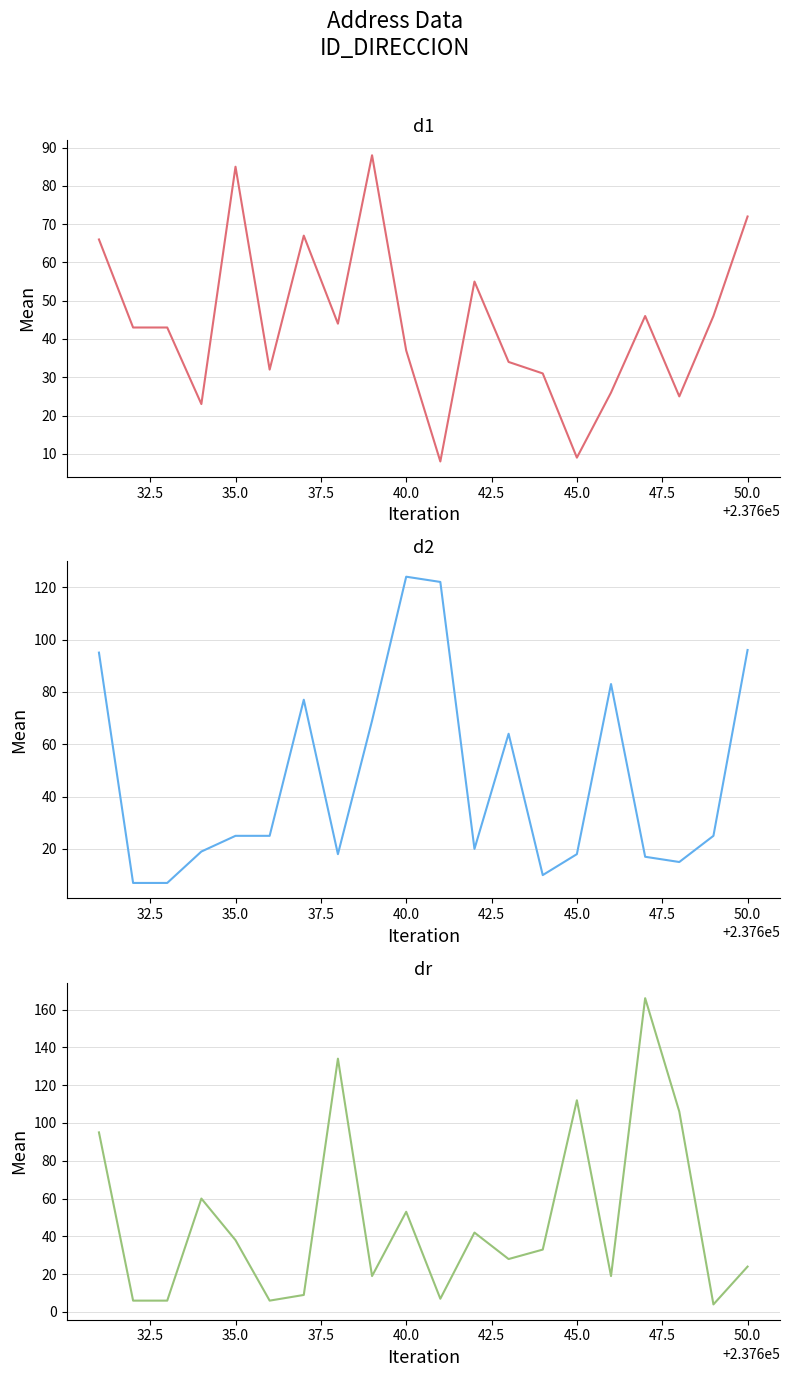

What is the average value of the NOMBRE_VIA_DIRECCION_NUM series?

48